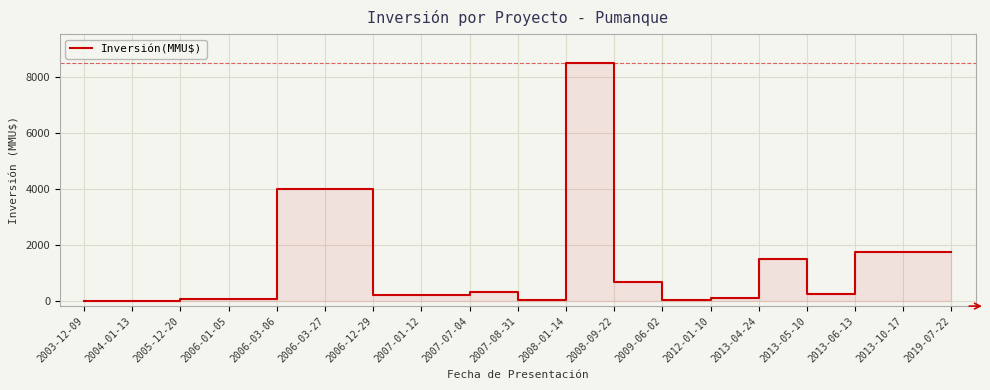

How many points are lower than both their immediate neighbors (excluding endpoints)?

3